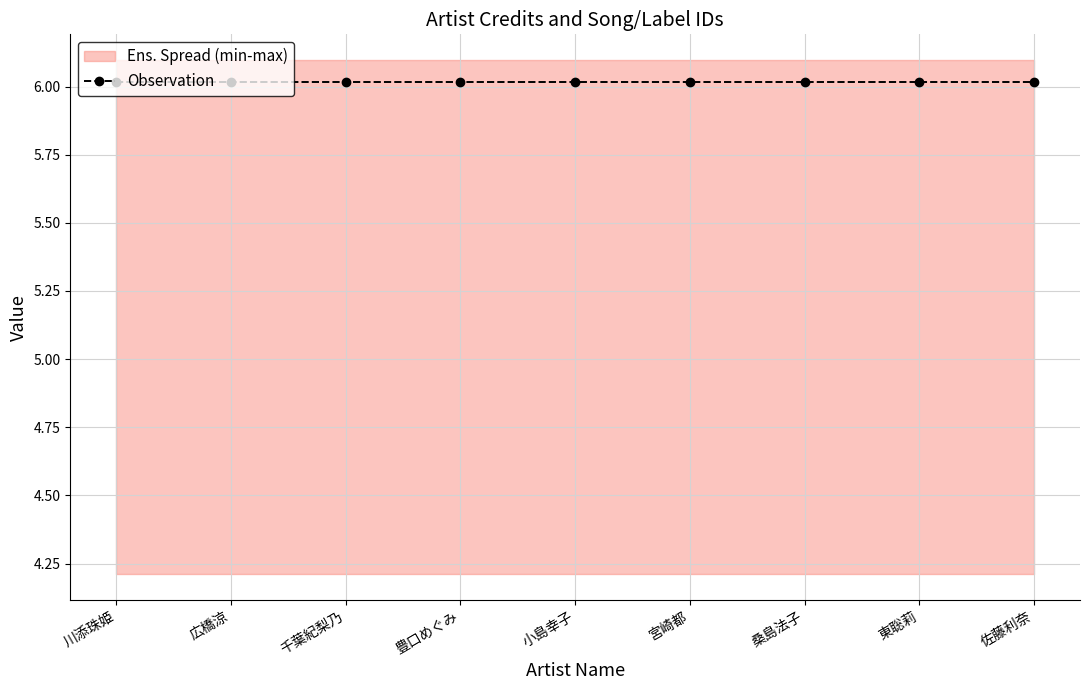

True or false: songid and credit cross at least once.

False